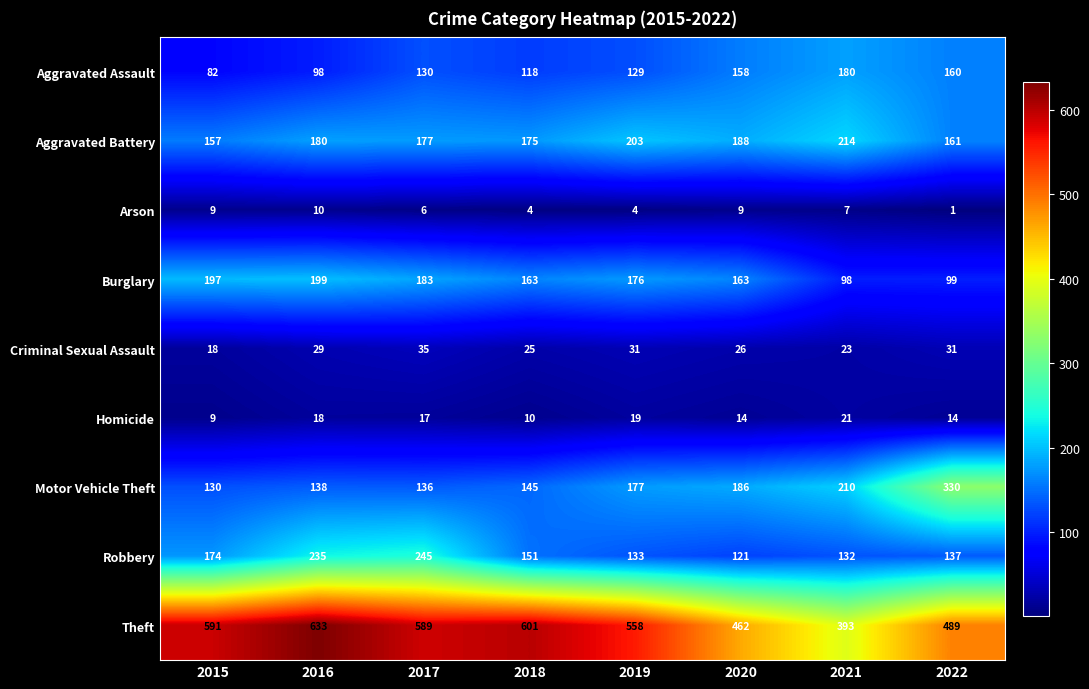

At how many categories does at least one series exceed 79?

8